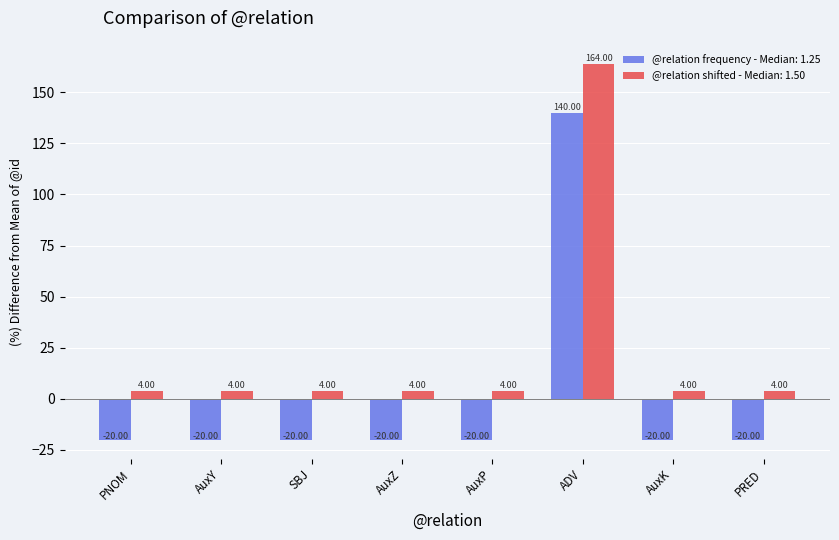

What is the minimum value shown in the chart?

-20.0